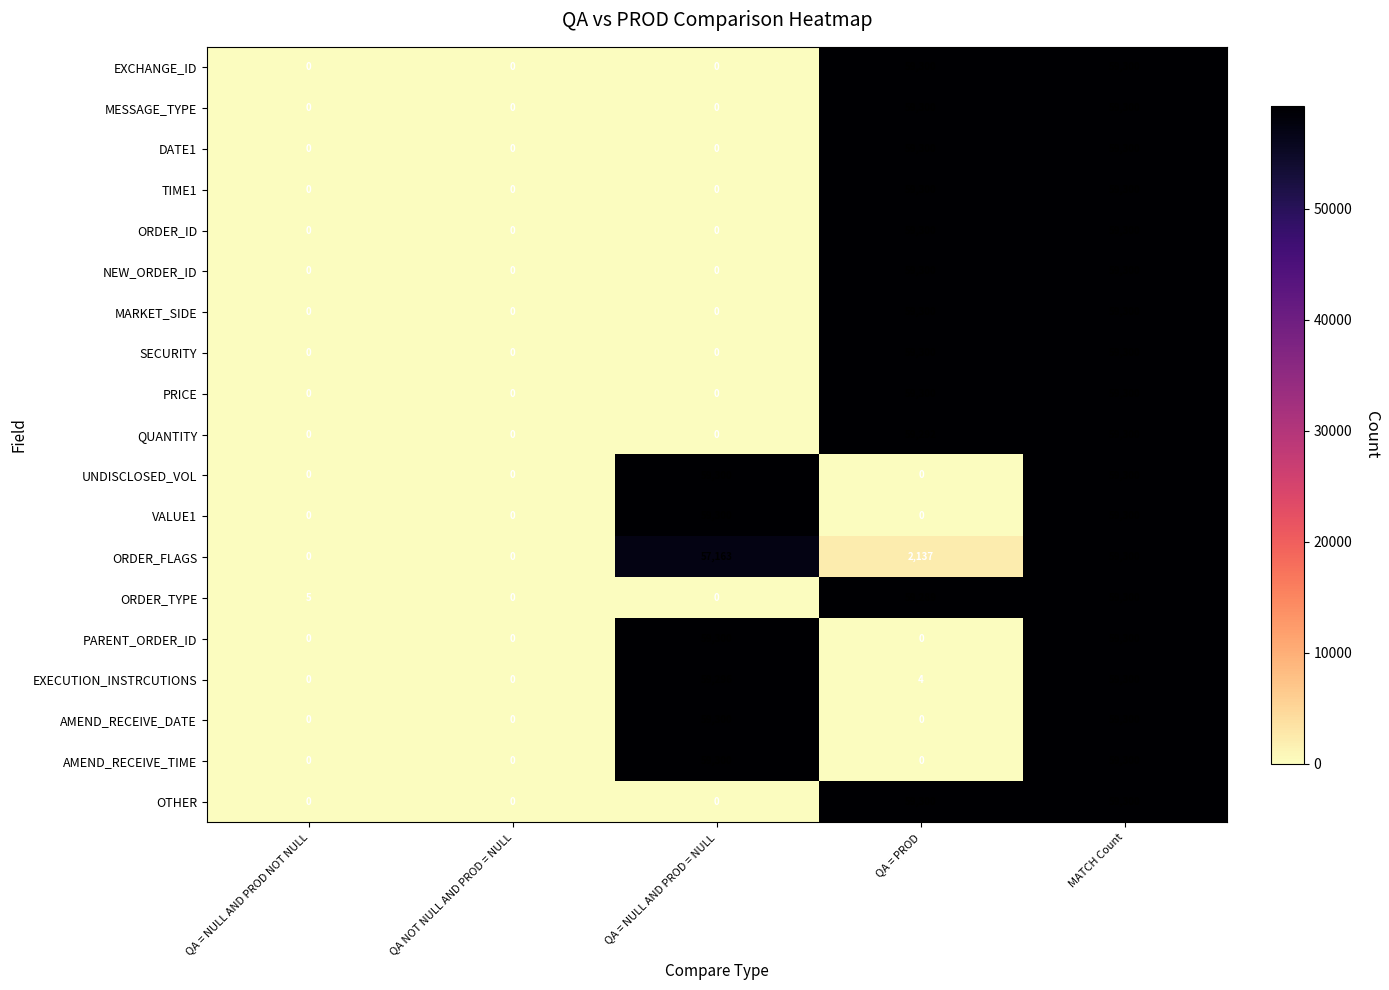

The VALUE1 series shows 59300 at QA = NULL AND PROD = NULL. True or false?

True